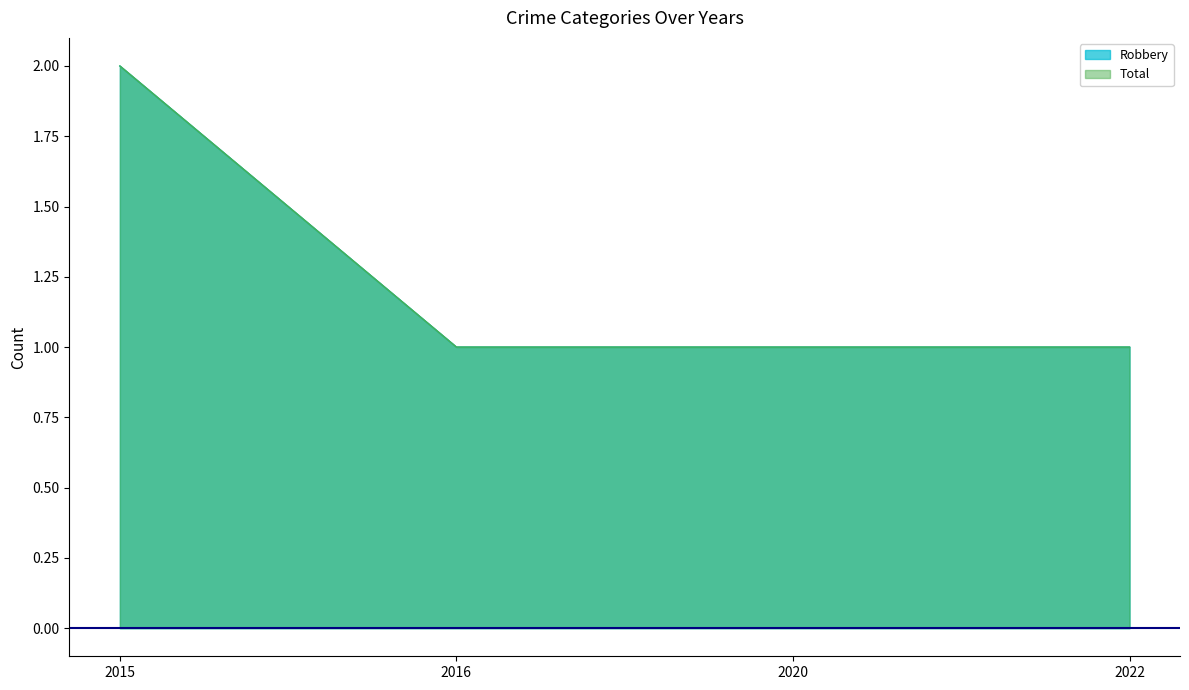

What is the value of the Robbery point at the 3rd from the left?

1